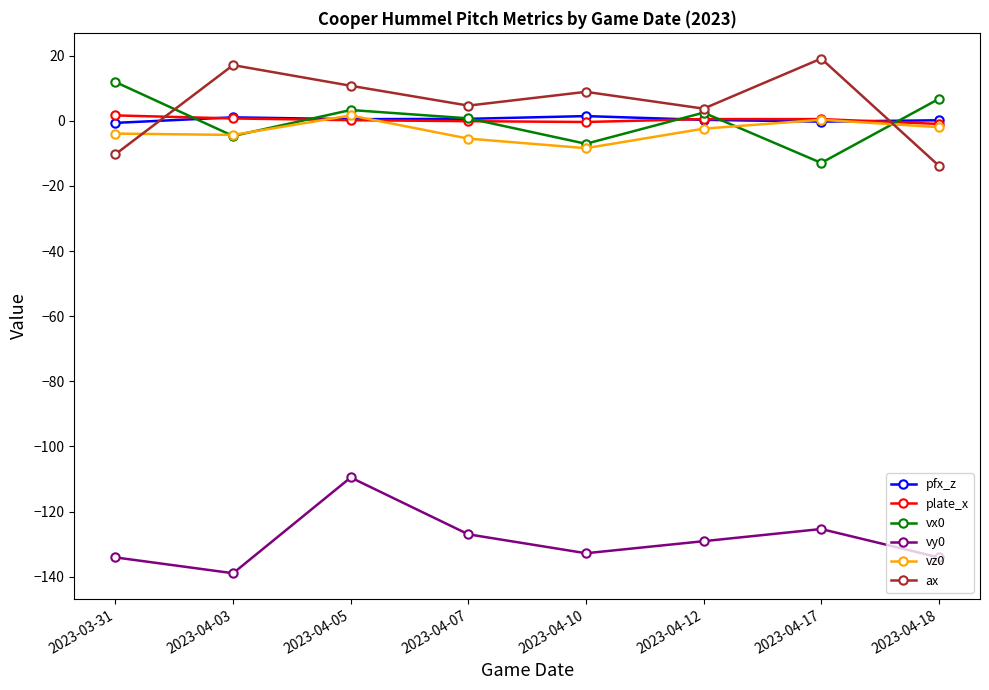

At which label is ax closest to 2?

2023-04-12